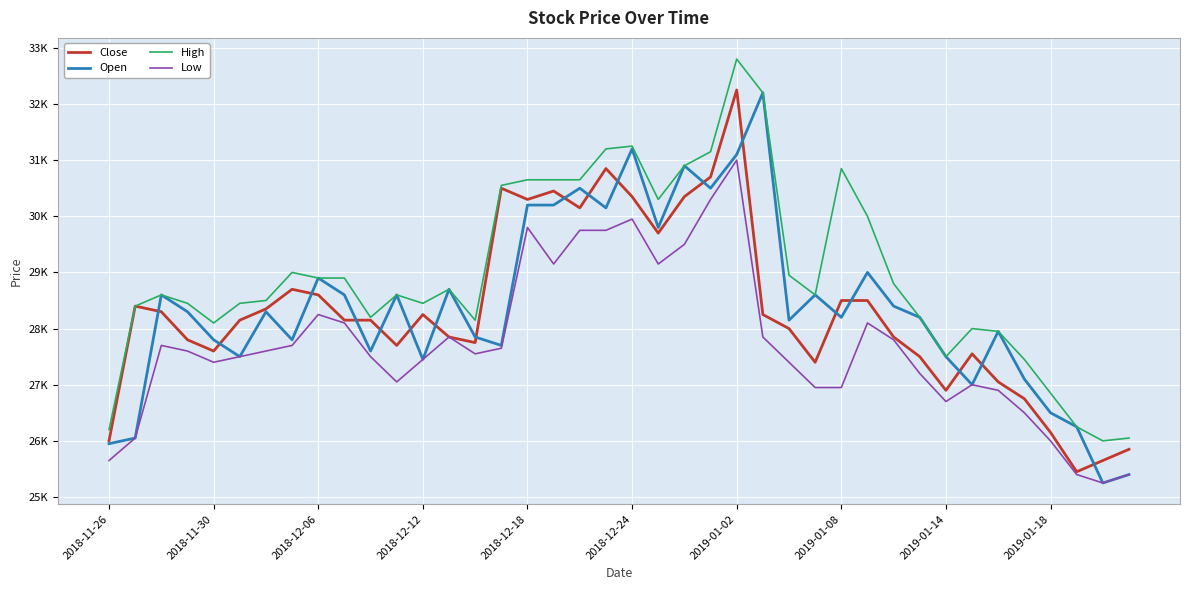

What is the lowest value of the Open series?

25250